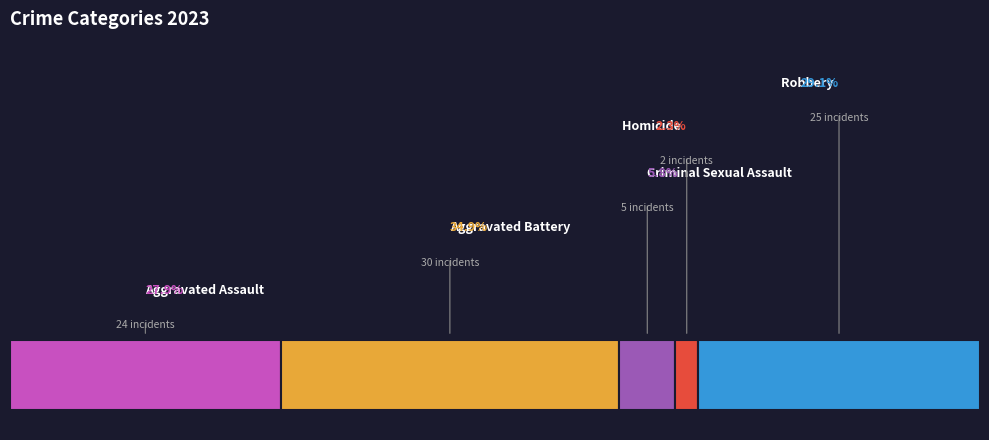

What is the largest slice in the pie chart?

Aggravated Battery